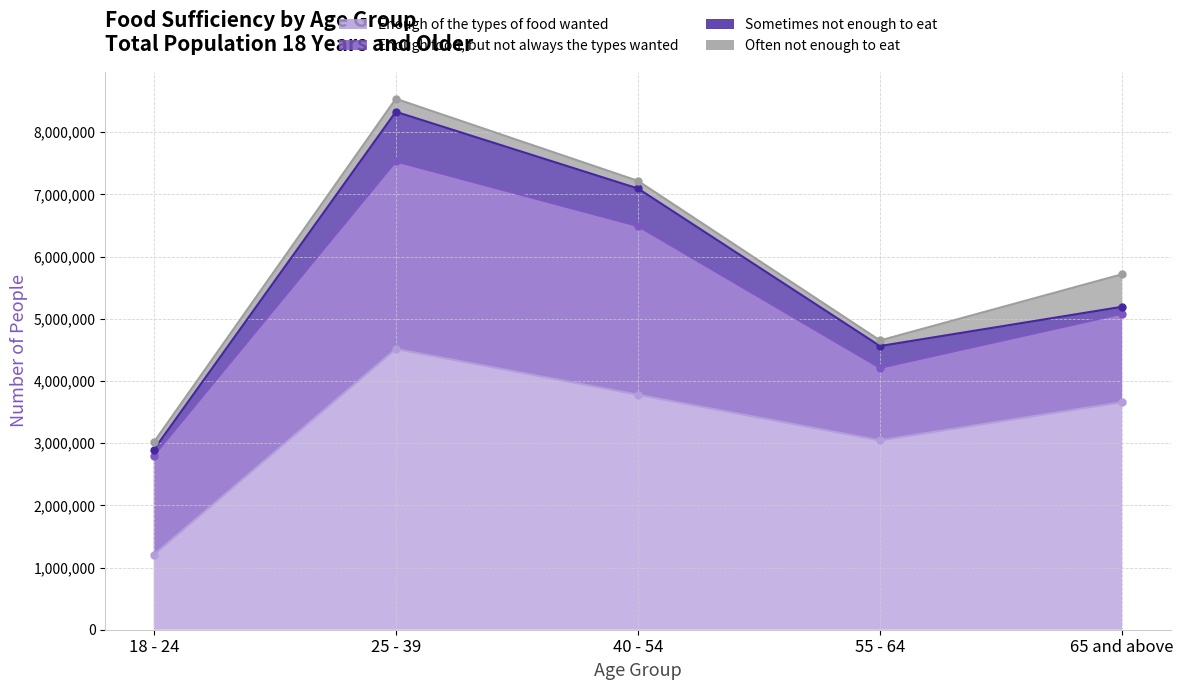

Which series changed the most between 18 - 24 and 55 - 64?

Enough of the types of food wanted